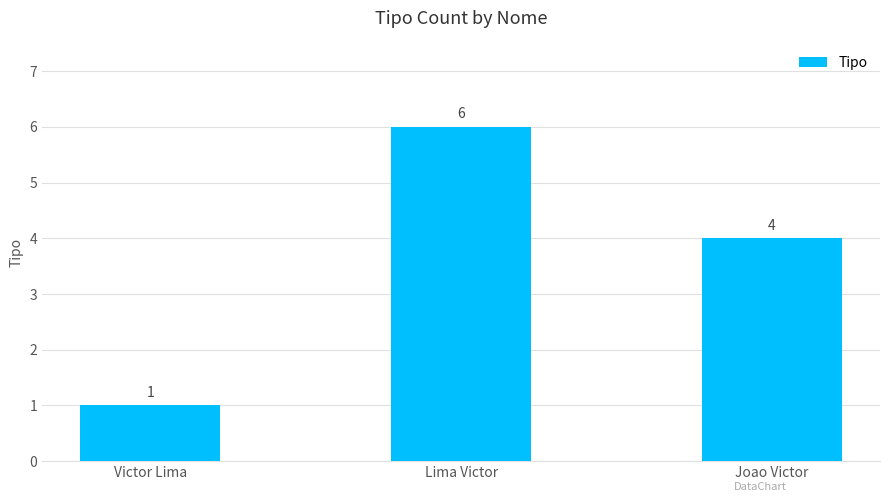

How many bars are there in total?

3